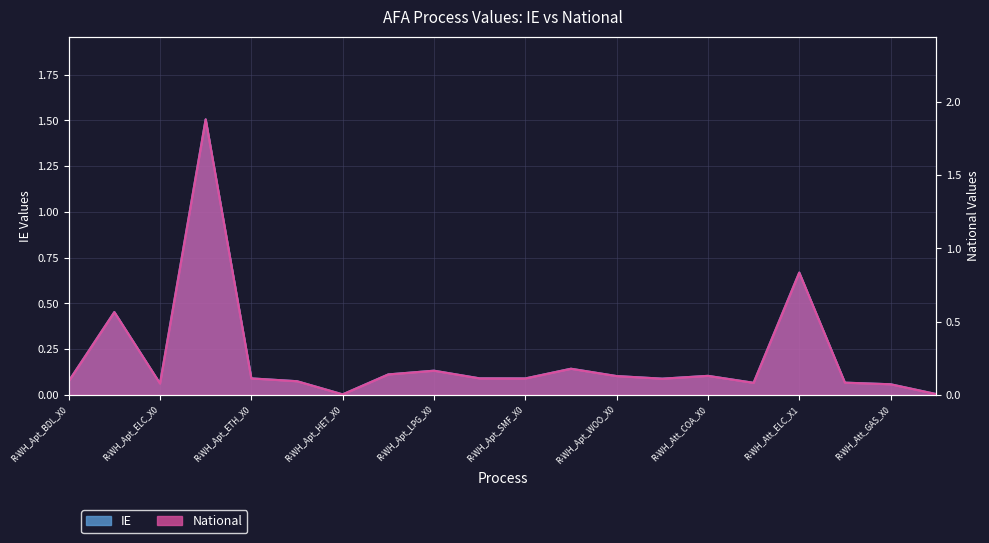

Where is IE nearest to the value 0?

R-WH_Apt_HET_X0